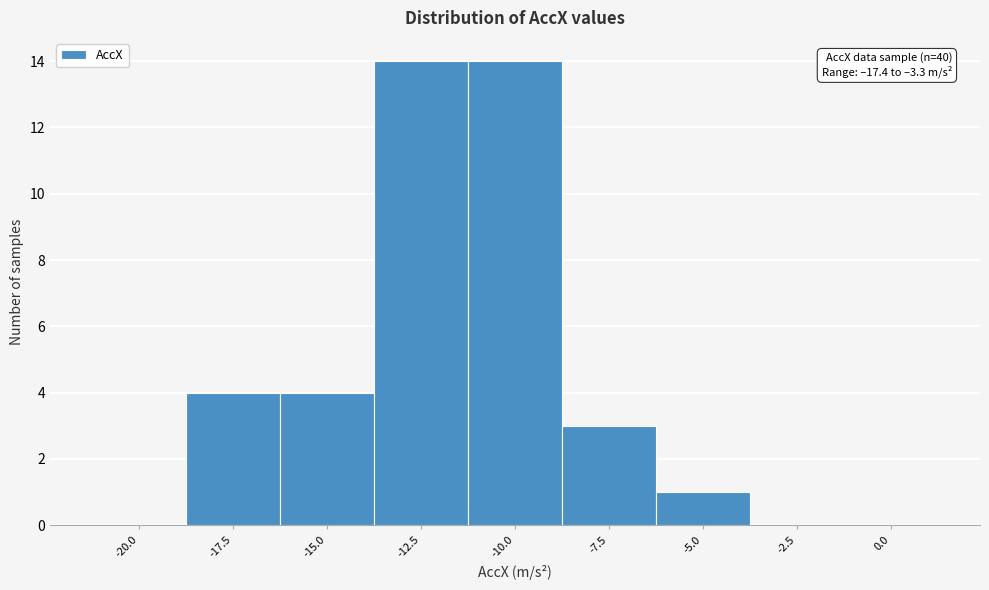

Reading right to left, transcribe all the data shown in this chart.

0.0=0	-2.5=0	-5.0=1	-7.5=3	-10.0=14	-12.5=14	-15.0=4	-17.5=4	-20.0=0